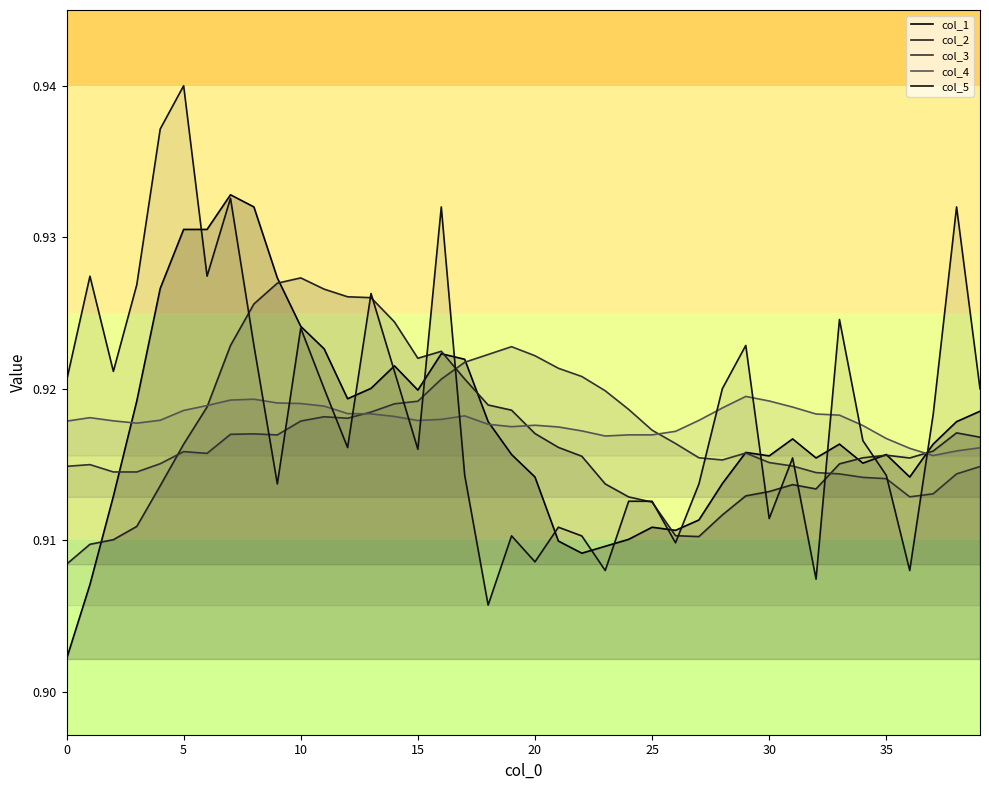

Reading right to left, list all the values displayed in this chart.

col_1: 0.9	0.9	0.9	0.9	0.9	0.9	0.9	0.9	0.9	0.9	0.9	0.9	0.9	0.9	0.9	0.9	0.9	0.9	0.9	0.9	0.9	0.9	0.9	0.9	0.9	0.9	0.9	0.9	0.9	0.9	0.9	0.9	0.9	0.9	0.9	0.9	0.9	0.9	0.9	0.9
col_2: 0.9	0.9	0.9	0.9	0.9	0.9	0.9	0.9	0.9	0.9	0.9	0.9	0.9	0.9	0.9	0.9	0.9	0.9	0.9	0.9	0.9	0.9	0.9	0.9	0.9	0.9	0.9	0.9	0.9	0.9	0.9	0.9	0.9	0.9	0.9	0.9	0.9	0.9	0.9	0.9
col_3: 0.9	0.9	0.9	0.9	0.9	0.9	0.9	0.9	0.9	0.9	0.9	0.9	0.9	0.9	0.9	0.9	0.9	0.9	0.9	0.9	0.9	0.9	0.9	0.9	0.9	0.9	0.9	0.9	0.9	0.9	0.9	0.9	0.9	0.9	0.9	0.9	0.9	0.9	0.9	0.9
col_4: 0.9	0.9	0.9	0.9	0.9	0.9	0.9	0.9	0.9	0.9	0.9	0.9	0.9	0.9	0.9	0.9	0.9	0.9	0.9	0.9	0.9	0.9	0.9	0.9	0.9	0.9	0.9	0.9	0.9	0.9	0.9	0.9	0.9	0.9	0.9	0.9	0.9	0.9	0.9	0.9
col_5: 0.9	0.9	0.9	0.9	0.9	0.9	0.9	0.9	0.9	0.9	0.9	0.9	0.9	0.9	0.9	0.9	0.9	0.9	0.9	0.9	0.9	0.9	0.9	0.9	0.9	0.9	0.9	0.9	0.9	0.9	0.9	0.9	0.9	0.9	0.9	0.9	0.9	0.9	0.9	0.9